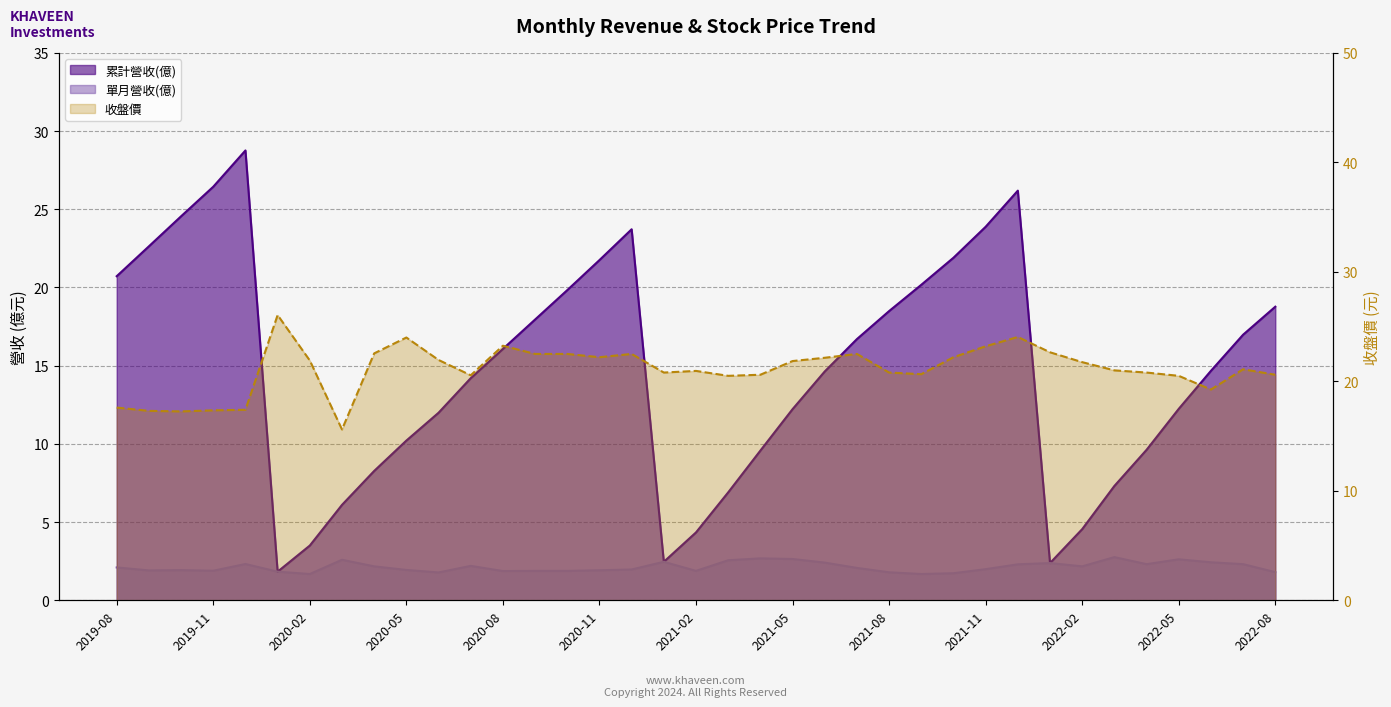

How many data points in 單月營收(億) are less than 2?

18